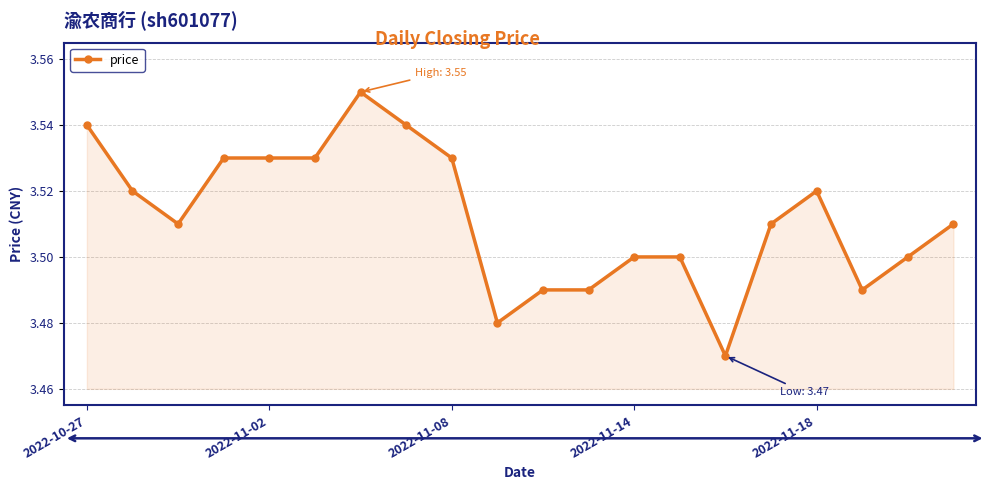

What is the sum of all values?

70.2